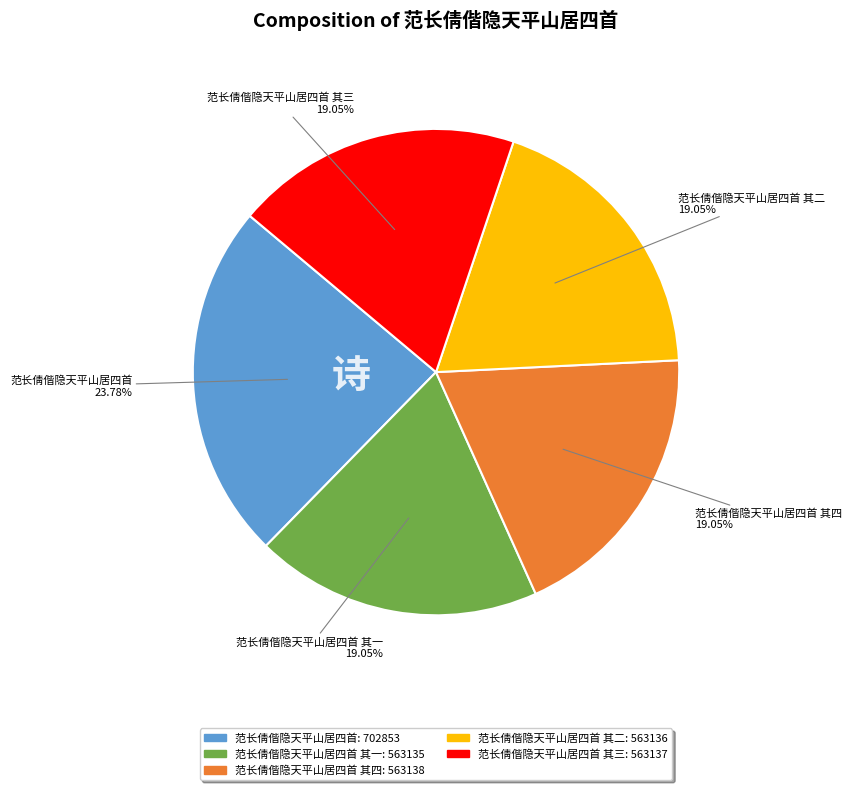

Is there any slice that represents more than half of the pie?

No